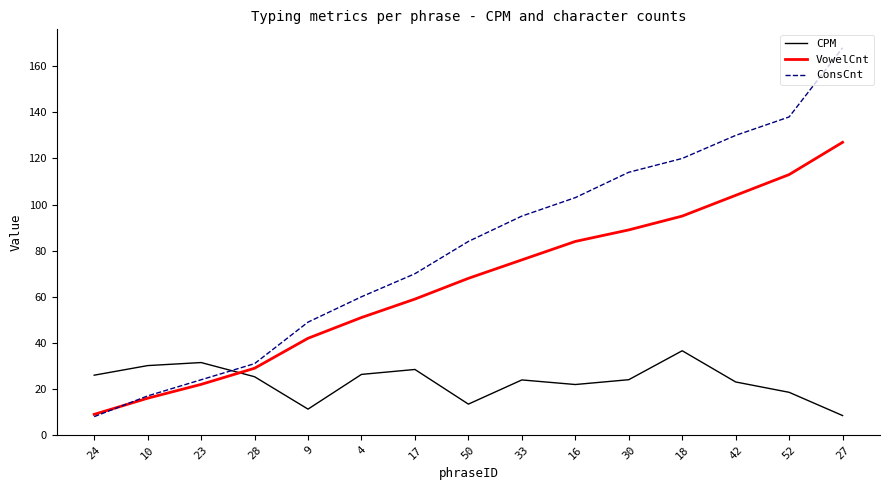

What is the approximate value of CPM at 27?

8.5